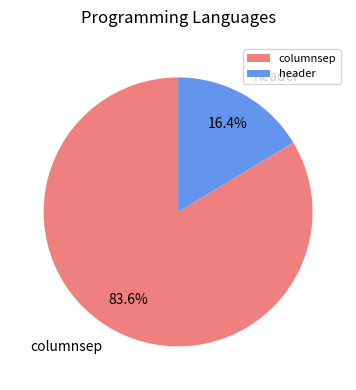

Which category accounts for the majority?

columnsep